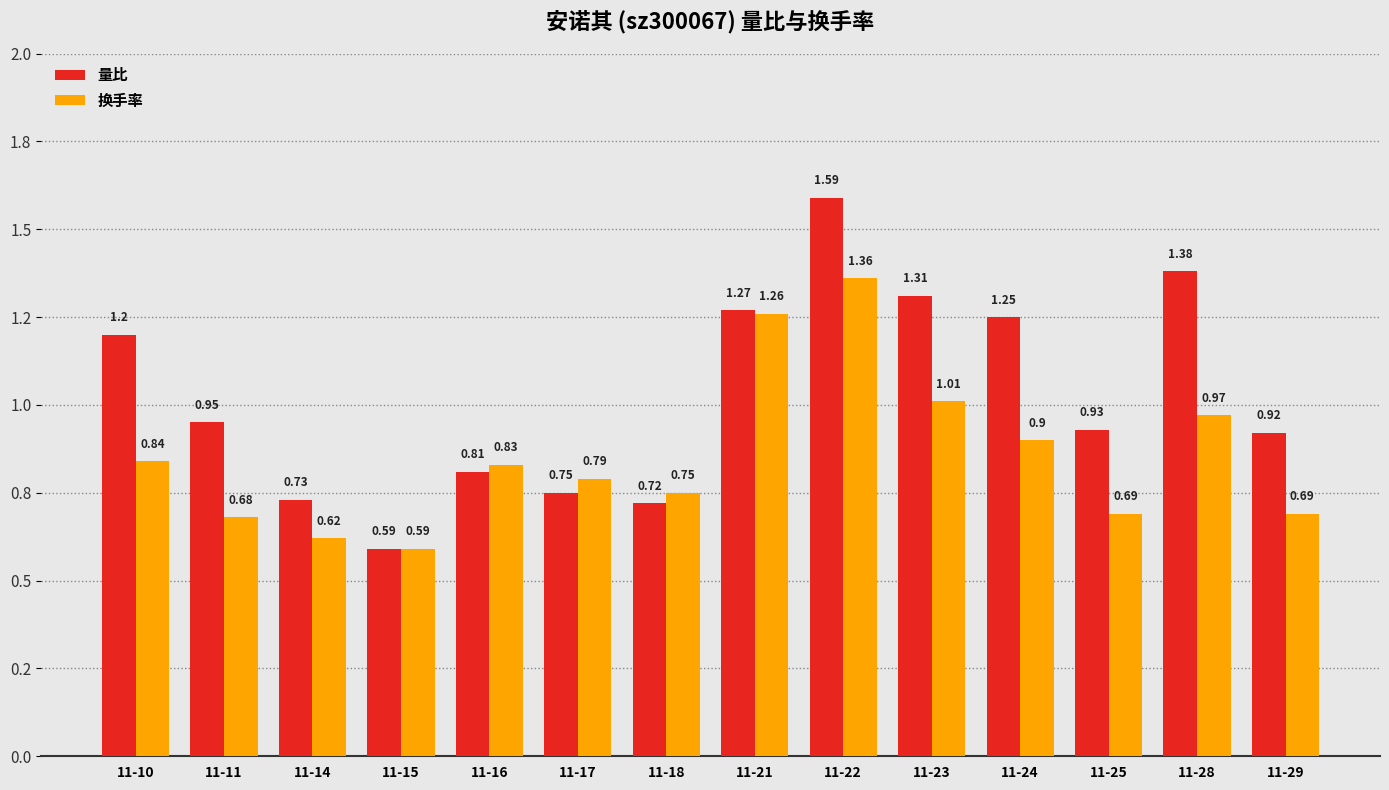

Which label corresponds to the largest value in the chart?

11-22